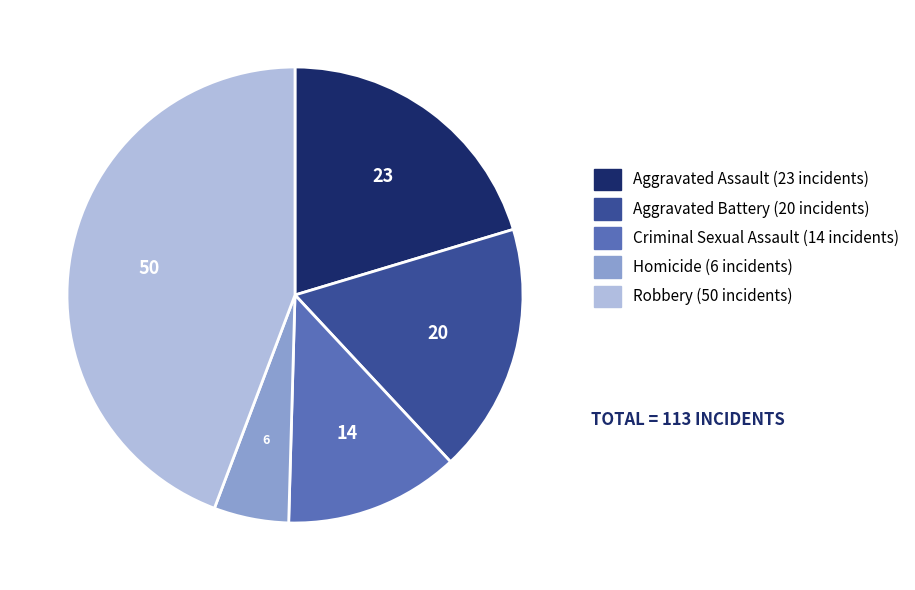

Which slice is the smallest?

Homicide